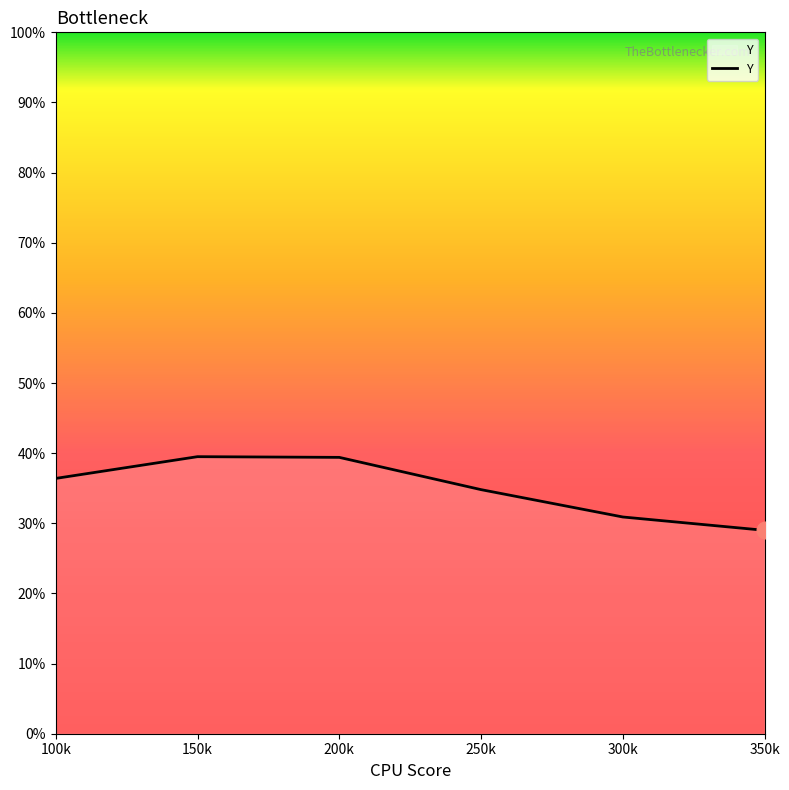

Does the chart display data point markers on the line(s)?

No